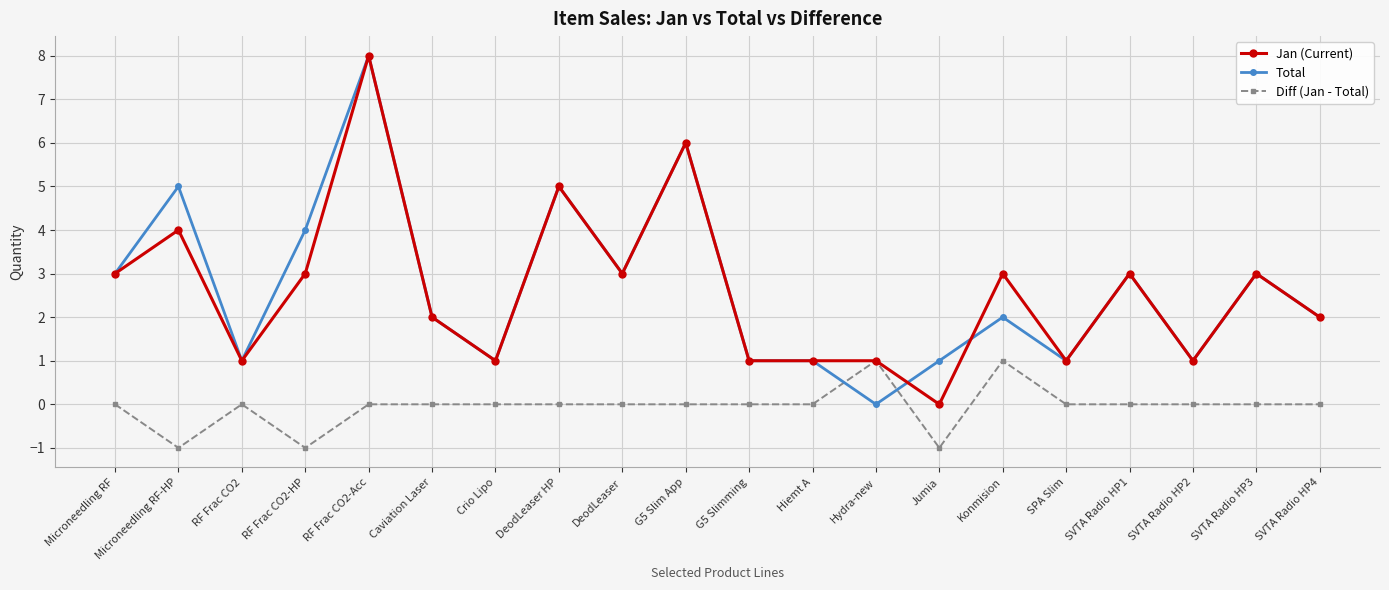

After their last crossing, which series has the higher values: Diff (Jan - Total) or Total?

Total